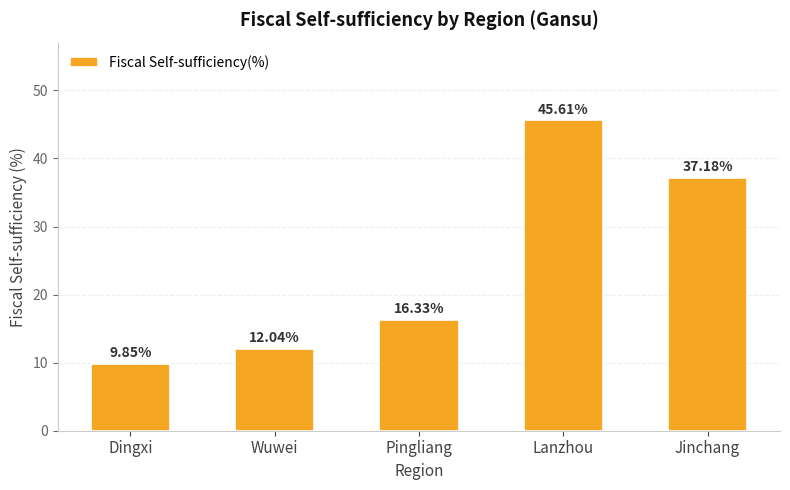

How many series are shown in this chart?

1